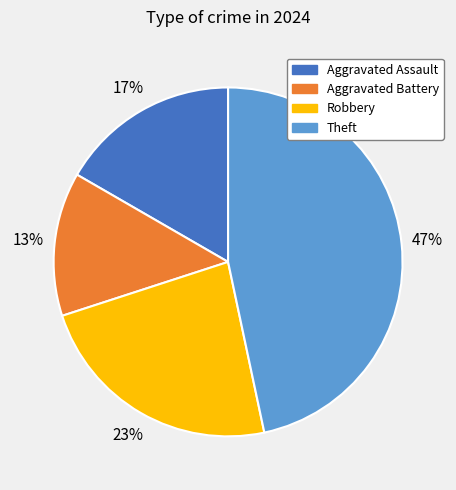

To the nearest percent, what is the average slice percentage?

25%